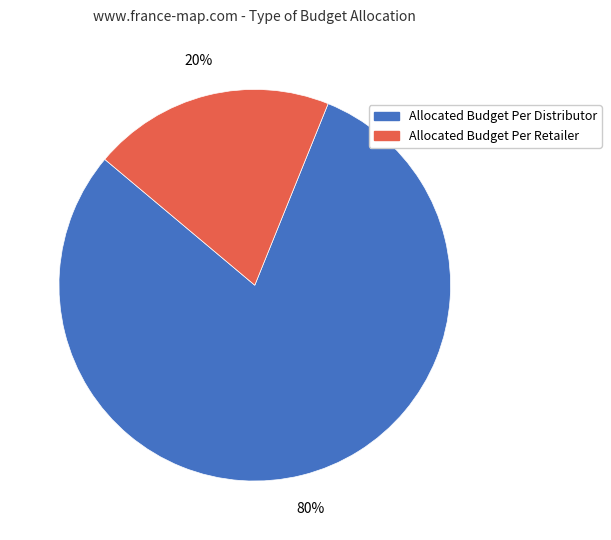

Is Allocated Budget Per Retailer the majority of the pie?

No